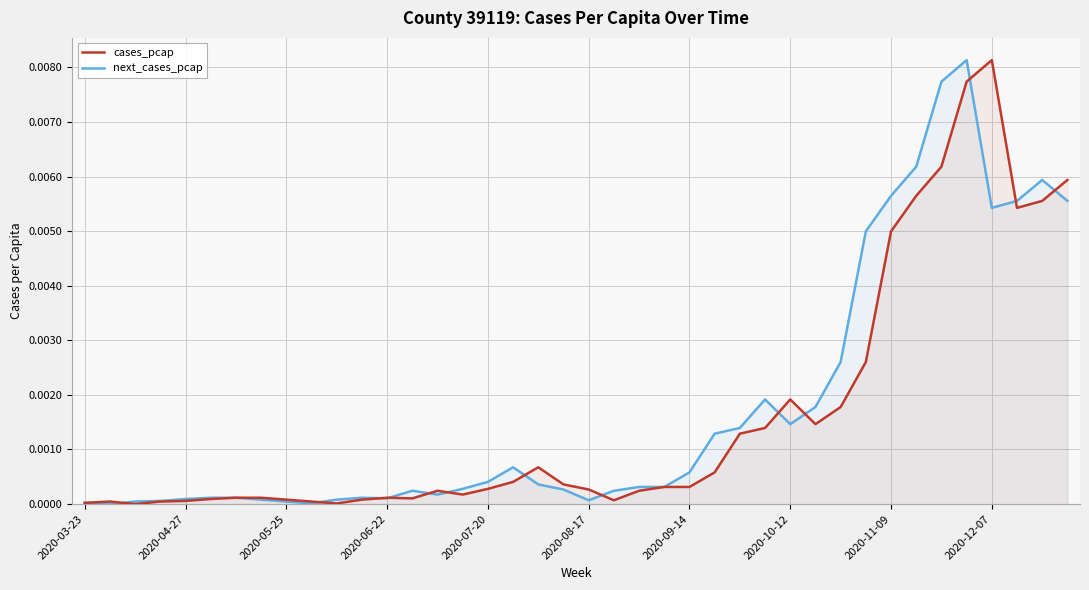

Which series has the largest range (max minus min)?

cases_pcap